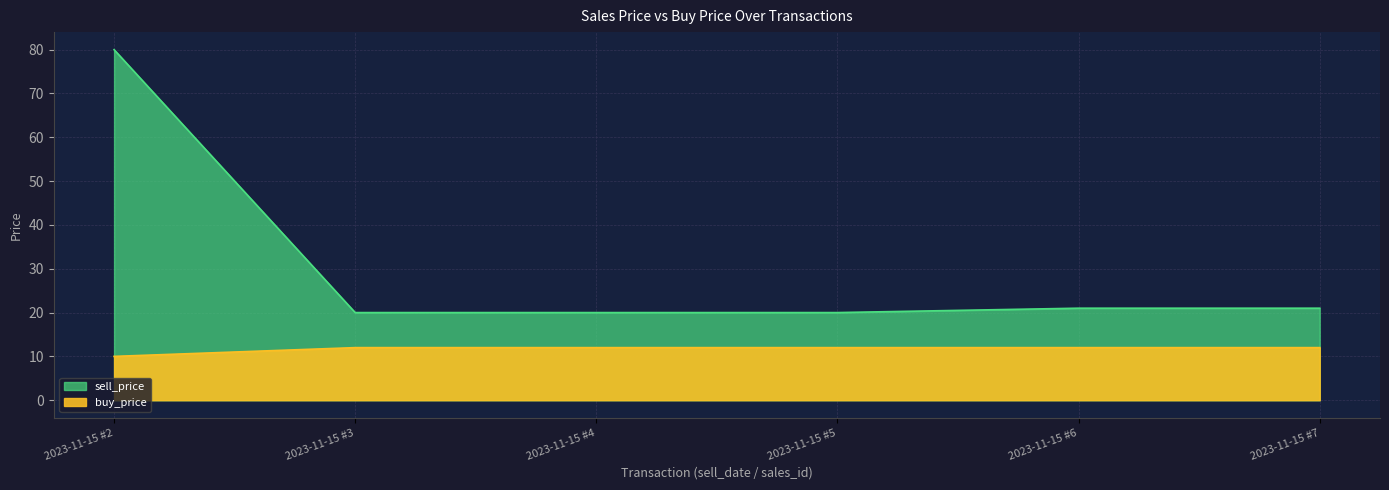

What is the lowest value of the sell_price series?

20